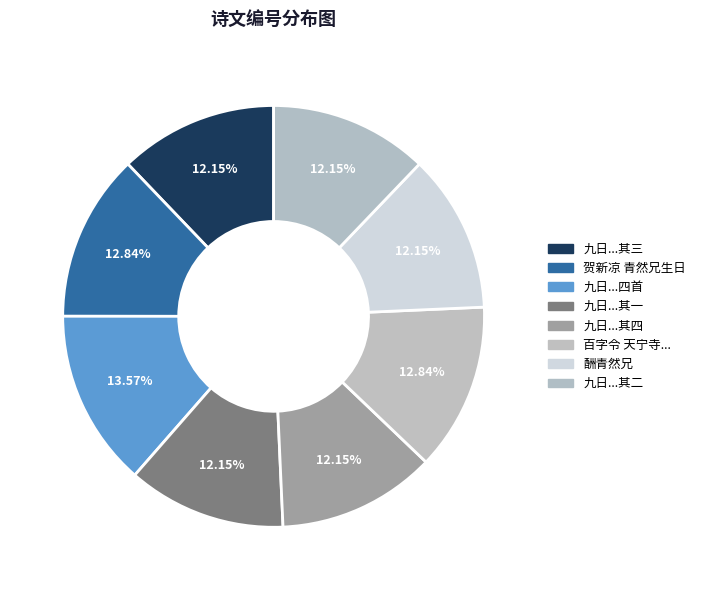

How many slices are in this pie chart?

8